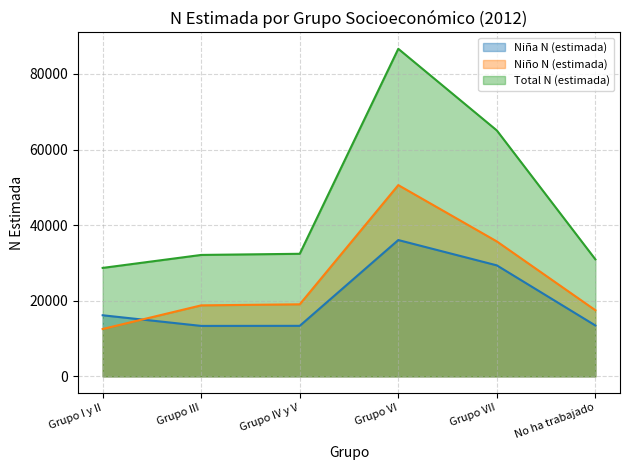

Which series ends up on top after the final intersection of Niño N (estimada) and Niña N (estimada)?

Niño N (estimada)